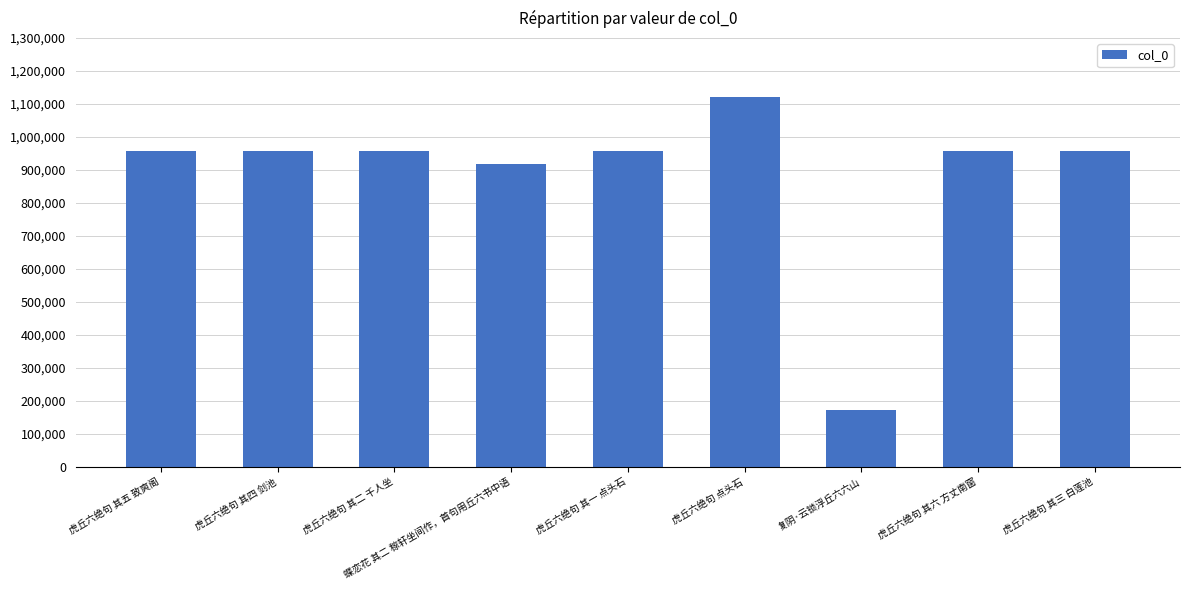

What is the change in value from 蝶恋花 其二 稼轩坐间作，首句用丘六书中语 to 复阴·云锁浮丘六六山?

-744991